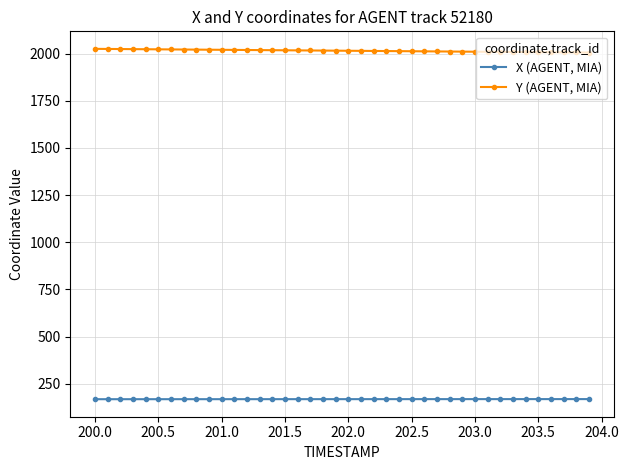

What is the sum of all X (AGENT, MIA) values?

6749.2